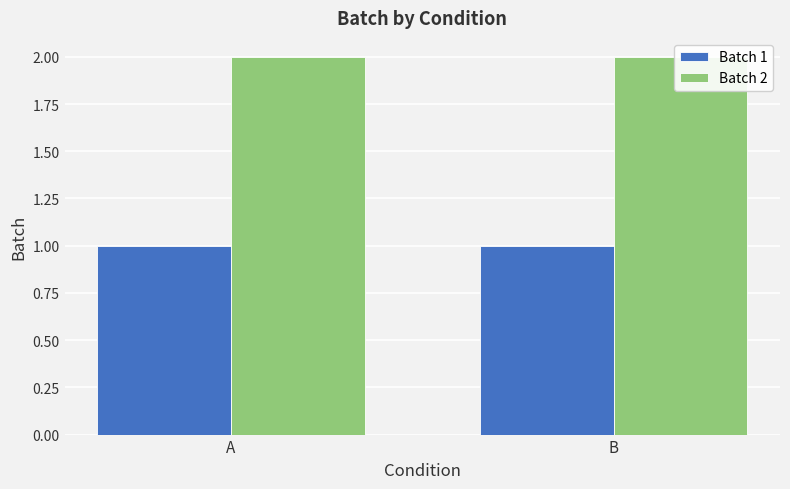

What is the sum of the Batch 1 values at B and A?

2